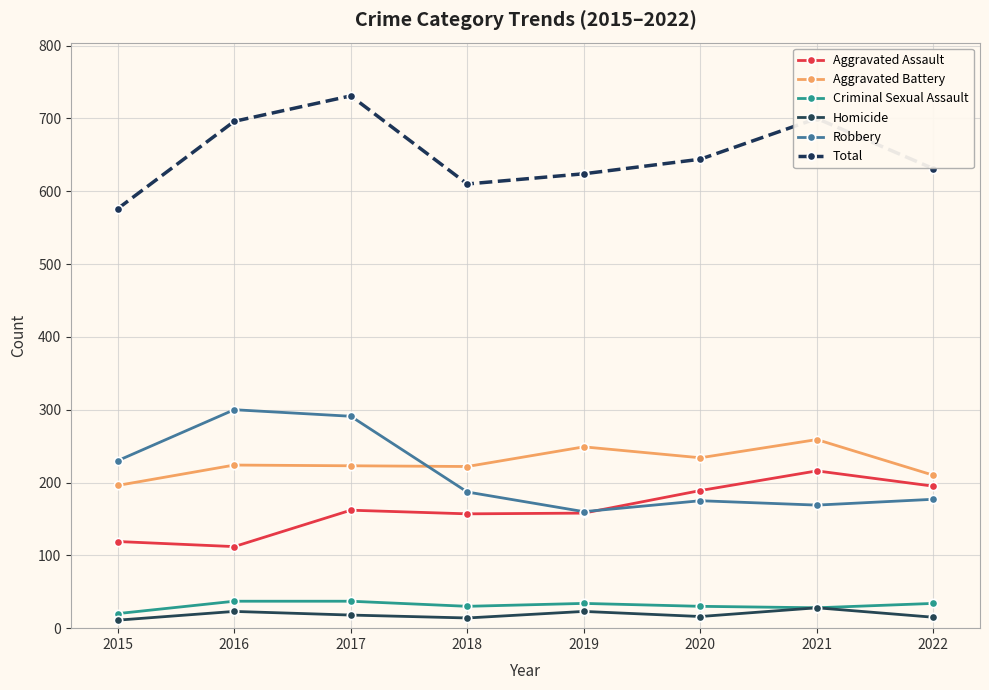

What is the value of the Aggravated Assault point at the 4th from the left?

157